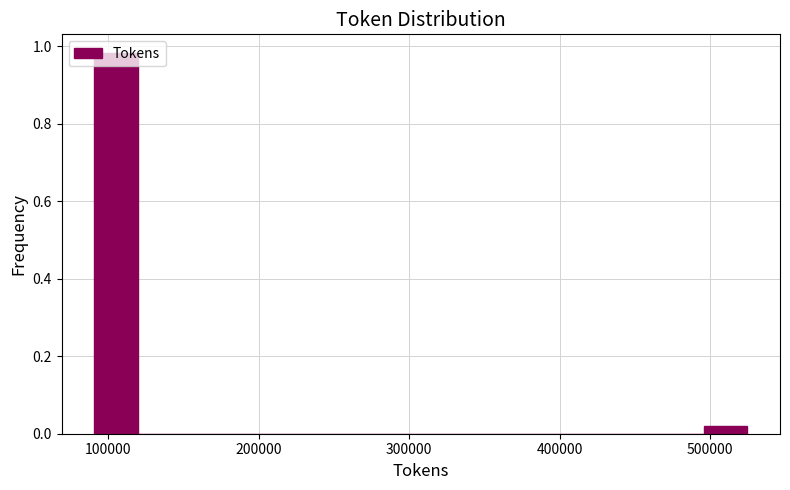

Read against the x-axis, roughly where is the centre of the tallest bar?

110000